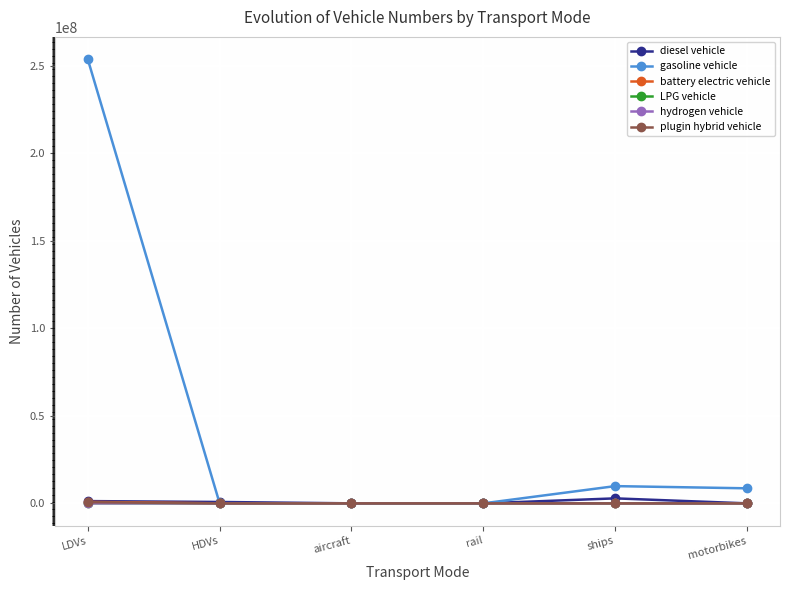

Which series has the widest spread of values?

gasoline vehicle